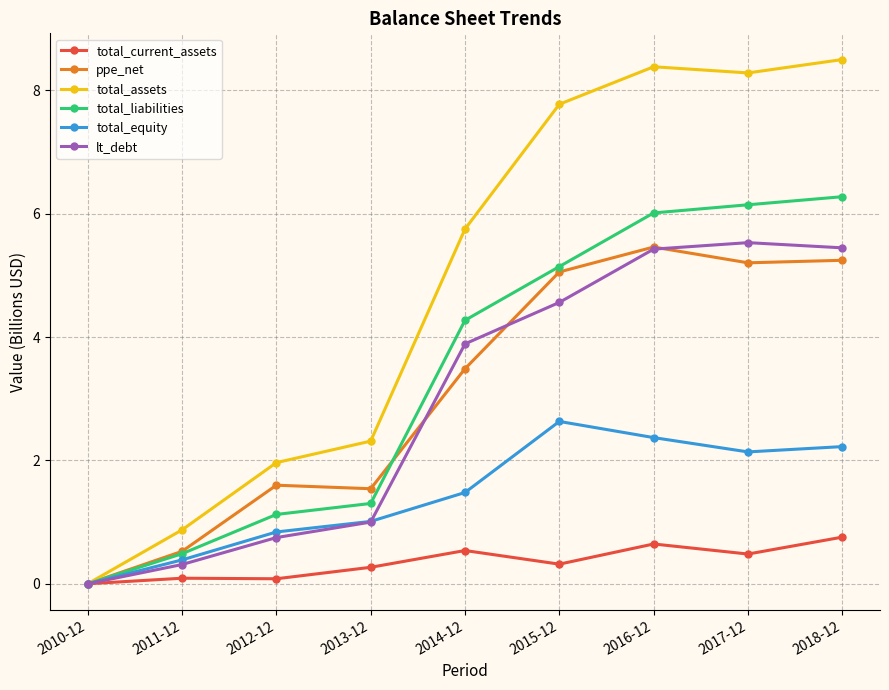

Is the value of total_liabilities at 2015-12 greater than the value of total_equity at 2012-12?

Yes